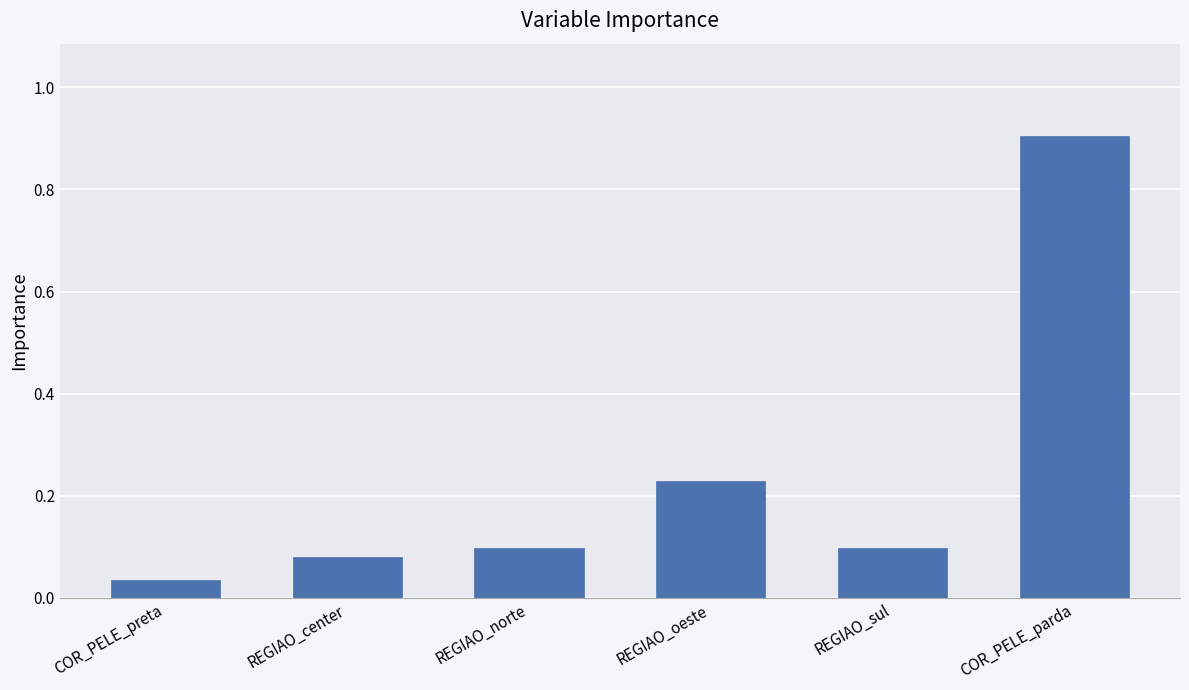

Between COR_PELE_preta and REGIAO_sul, which is larger?

REGIAO_sul